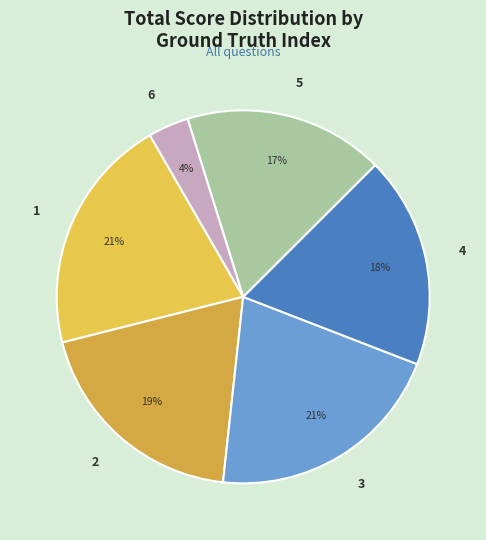

Which category has the smallest portion of the pie?

6